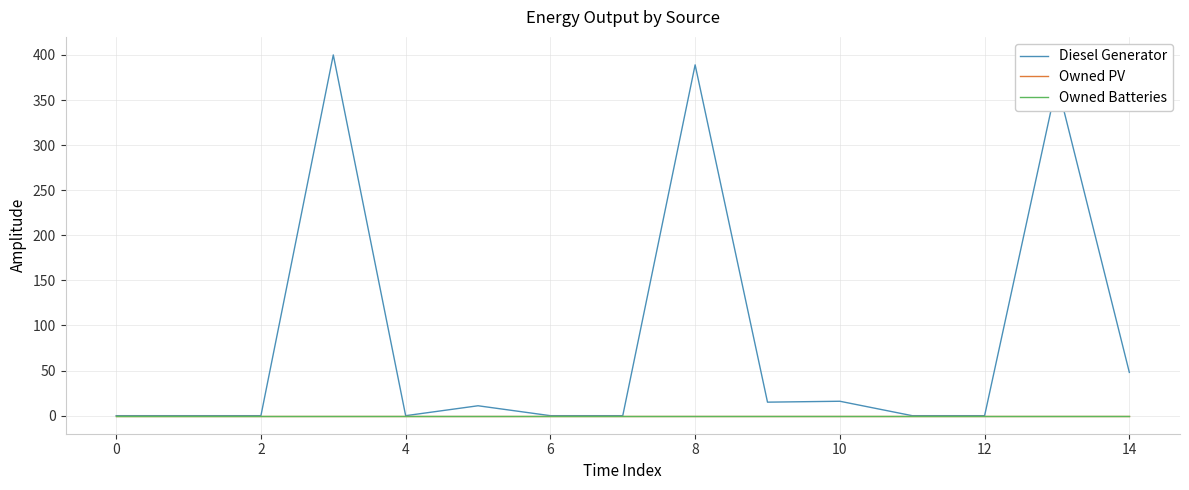

At how many categories does at least one series exceed 82?

3